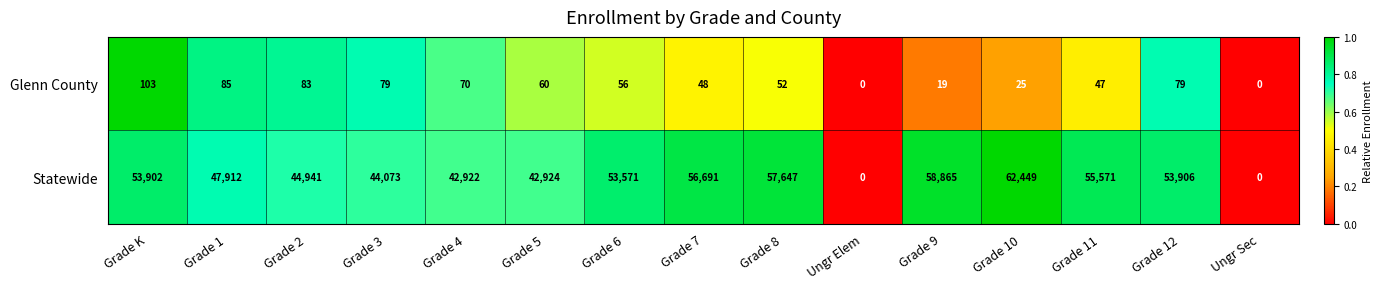

What is the spread (max minus min) of values at Grade 2?

44858